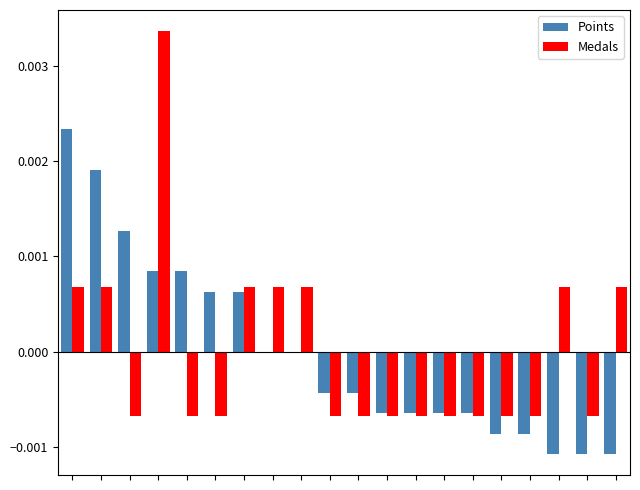

What are all the series names shown in the legend?

Points, Medals